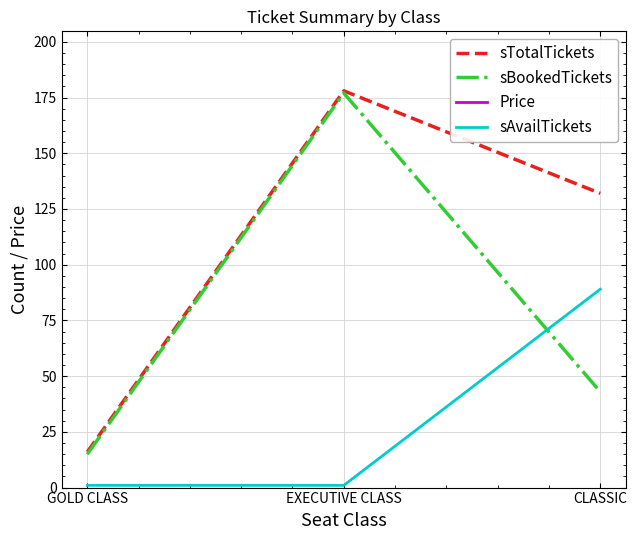

What is the total value across all series at EXECUTIVE CLASS?

586